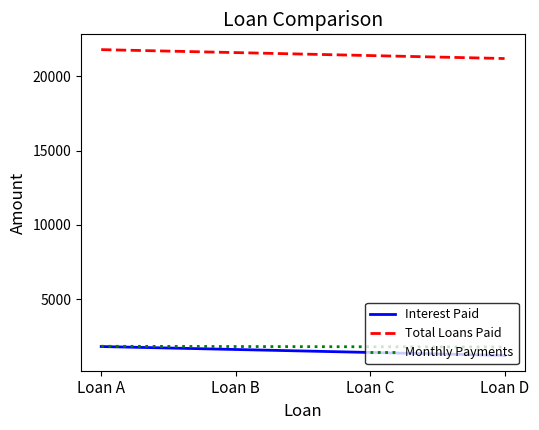

True or false: Monthly Payments and Total Loans Paid cross at least once.

False